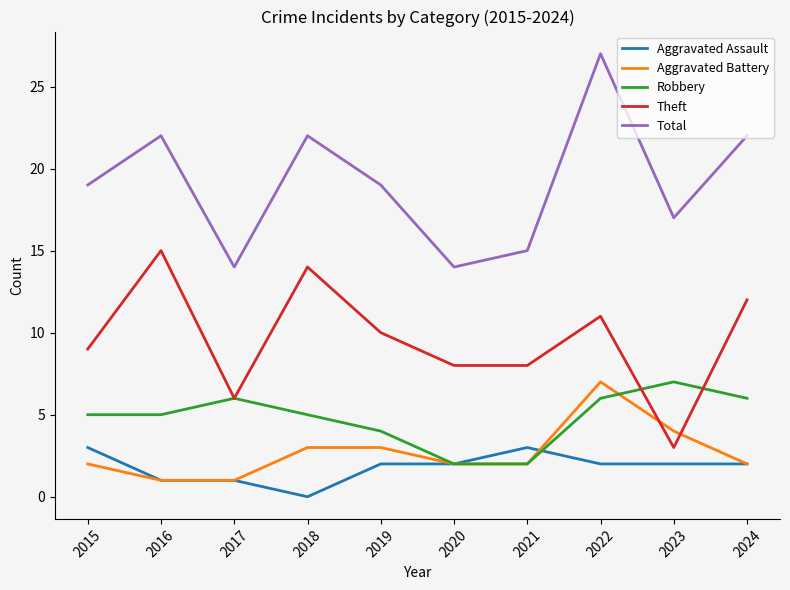

True or false: Aggravated Assault and Total cross at least once.

False